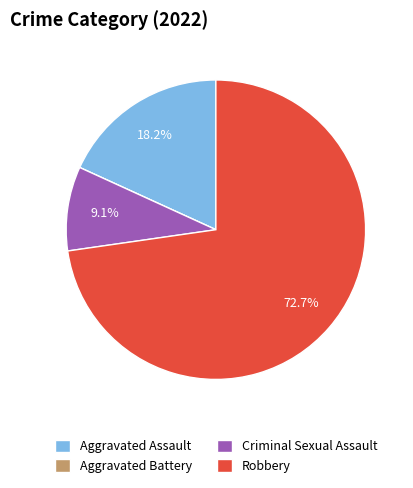

Is it true that Robbery is 73% of the pie?

True